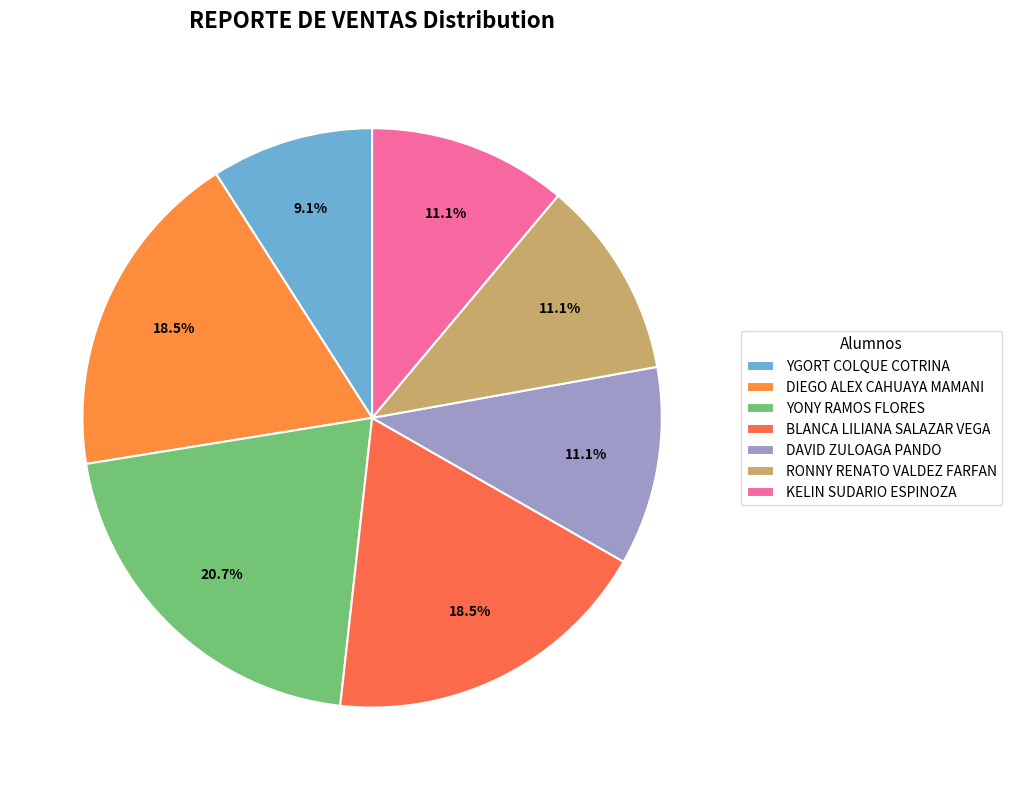

To the nearest percent, what percentage of the pie is DAVID ZULOAGA PANDO?

11%